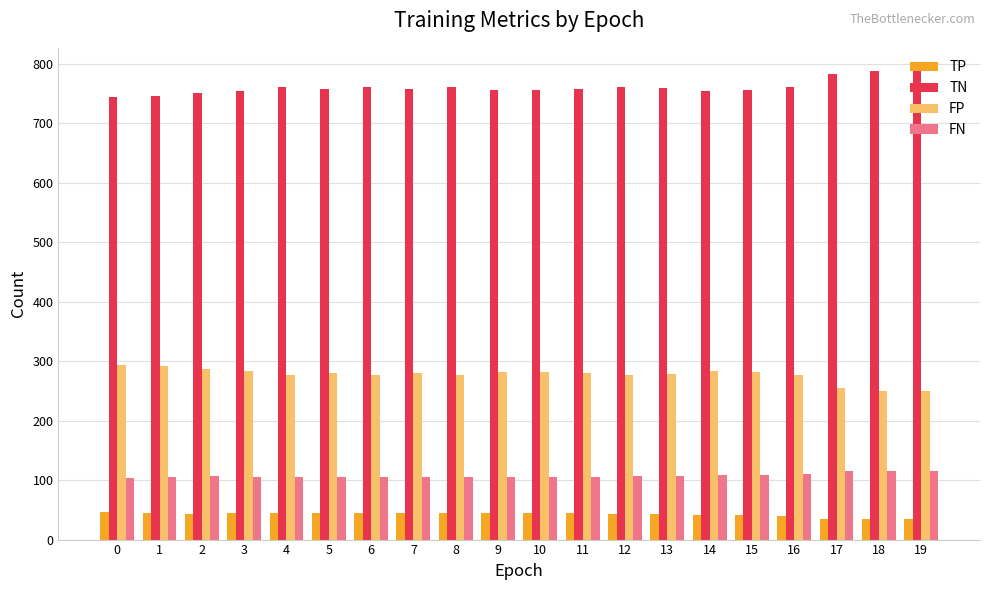

Is it true that FP equals 404 at 6?

False